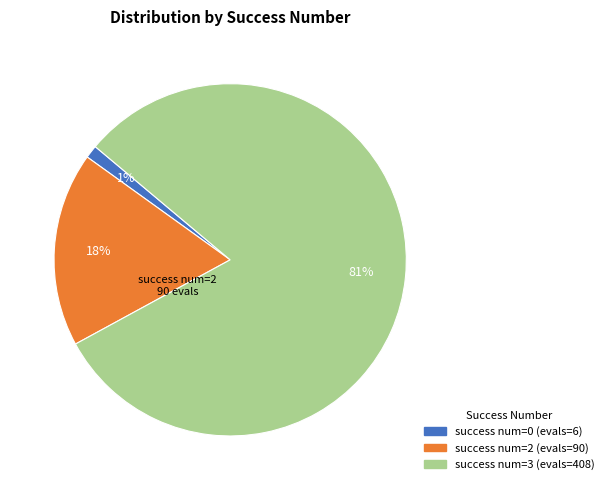

Is there a majority slice in this chart?

Yes